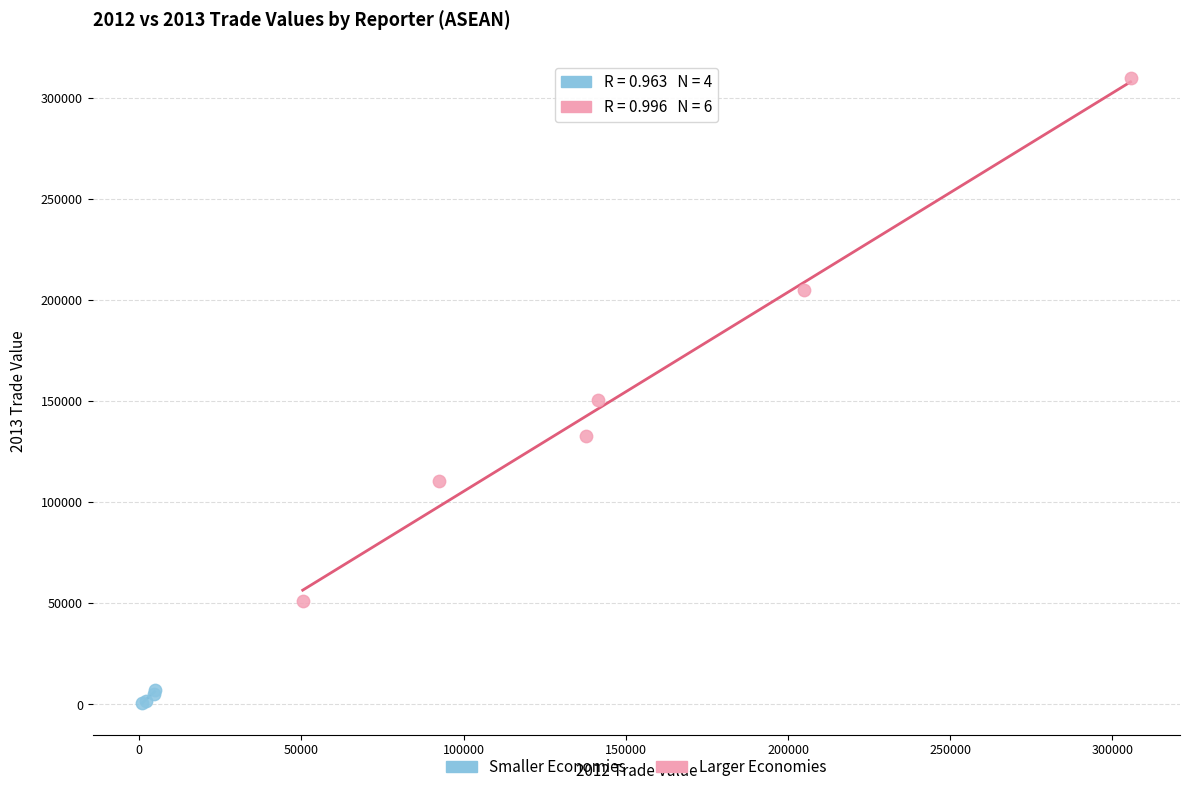

Which series contains the highest Y value?

Larger Economies